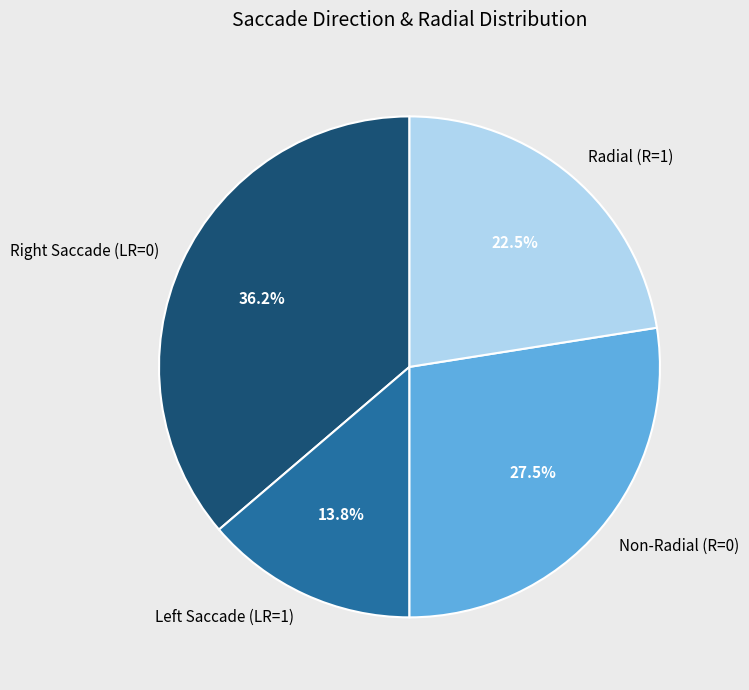

Rank the categories by value from lowest to highest.

Left Saccade (LR=1), Radial (R=1), Non-Radial (R=0), Right Saccade (LR=0)